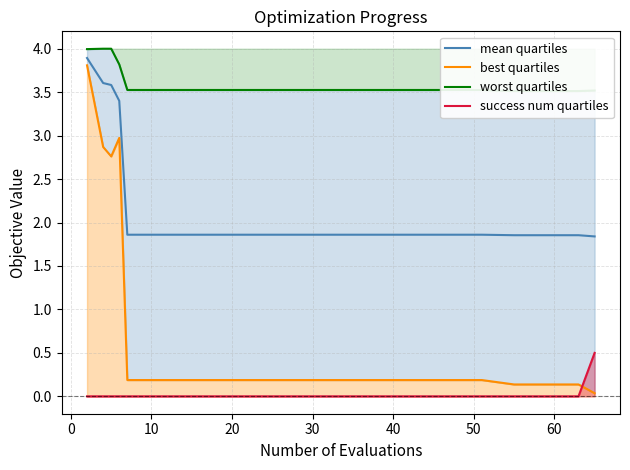

True or false: best quartiles has more than 2 points higher than both neighbors.

False